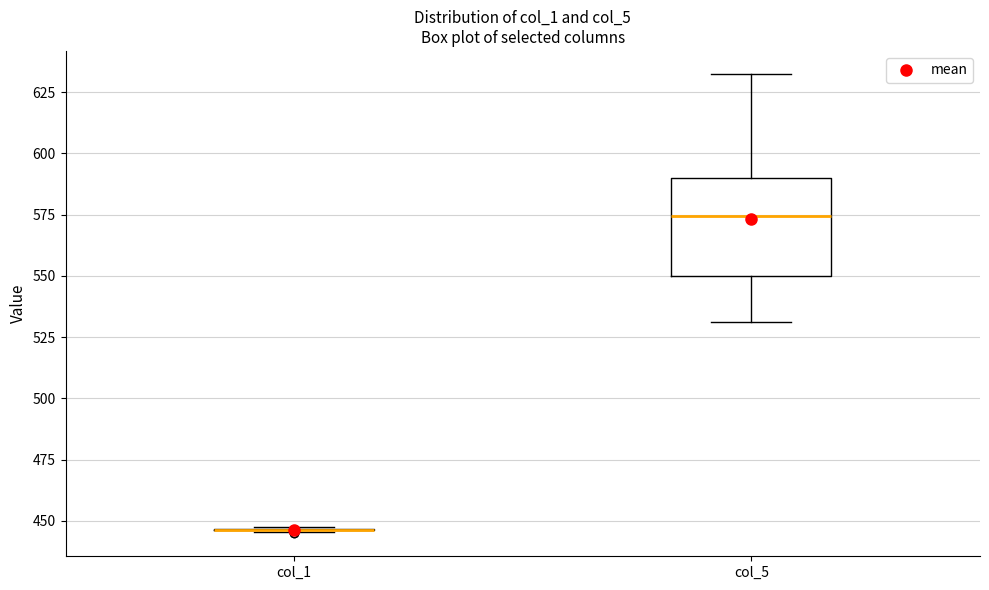

Comparing the boxes themselves (not the whiskers), which one is the tallest?

col_5